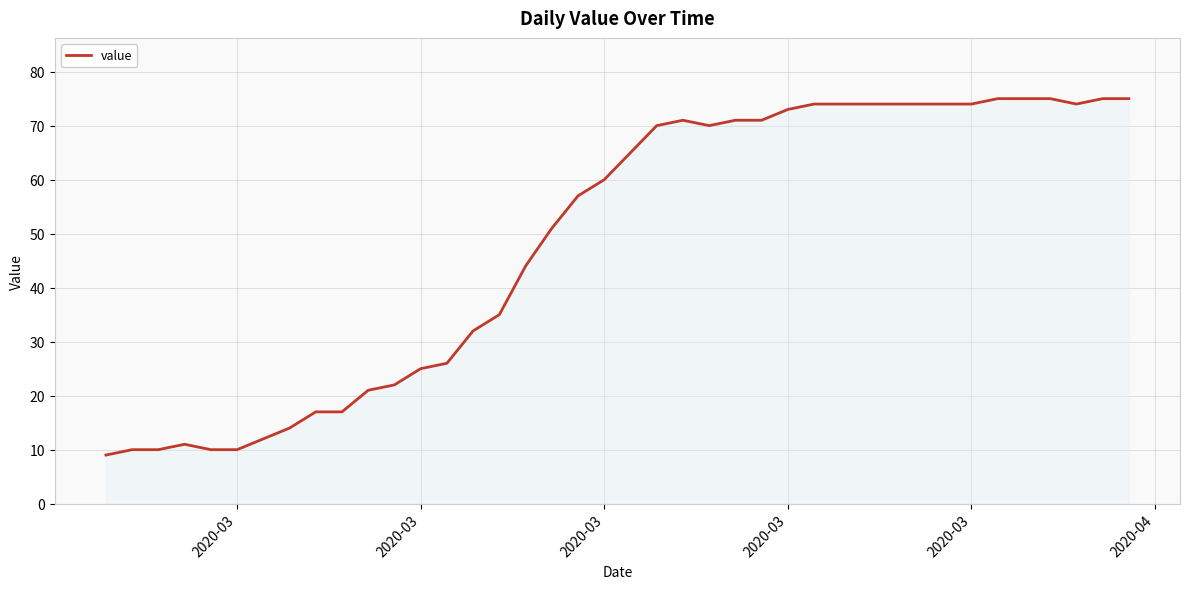

What is the minimum value shown in the chart?

9